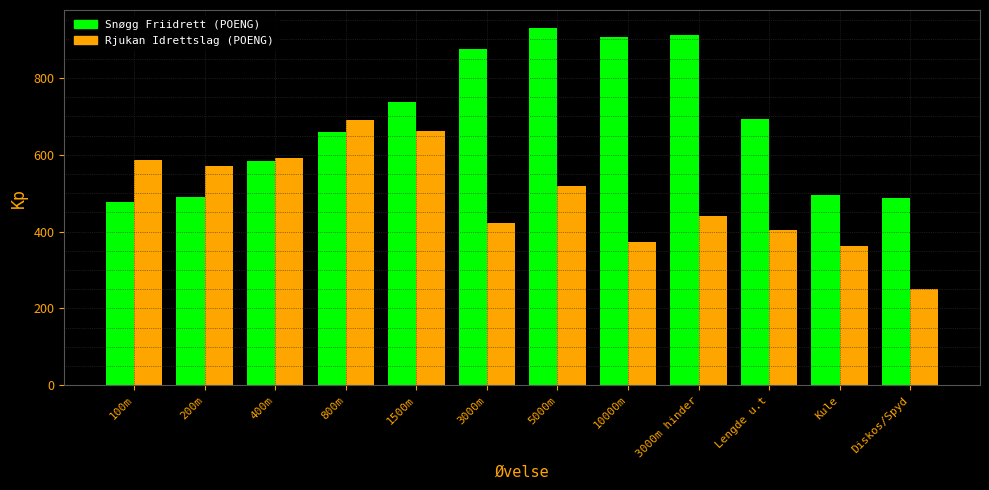

At how many categories does at least one series exceed 267?

12